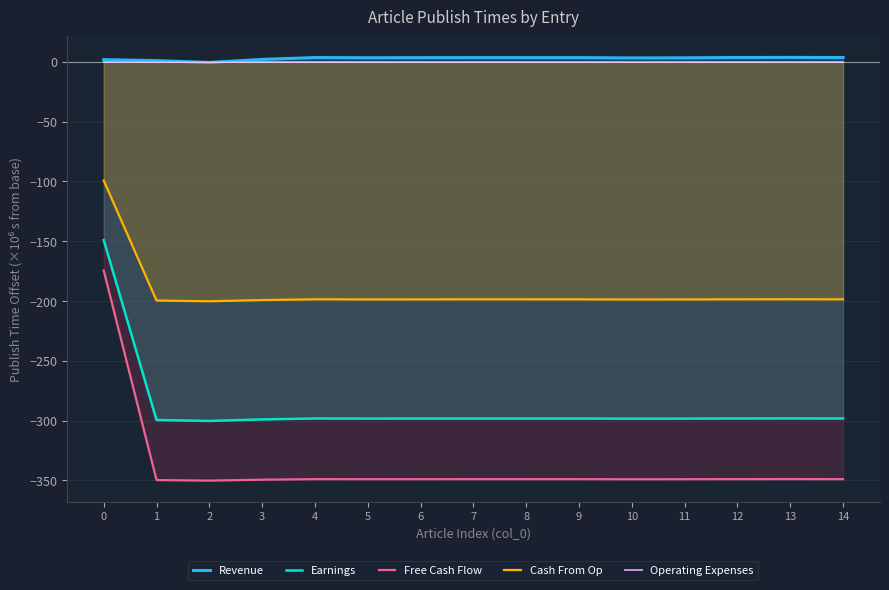

True or false: Earnings and Free Cash Flow cross at least once.

False